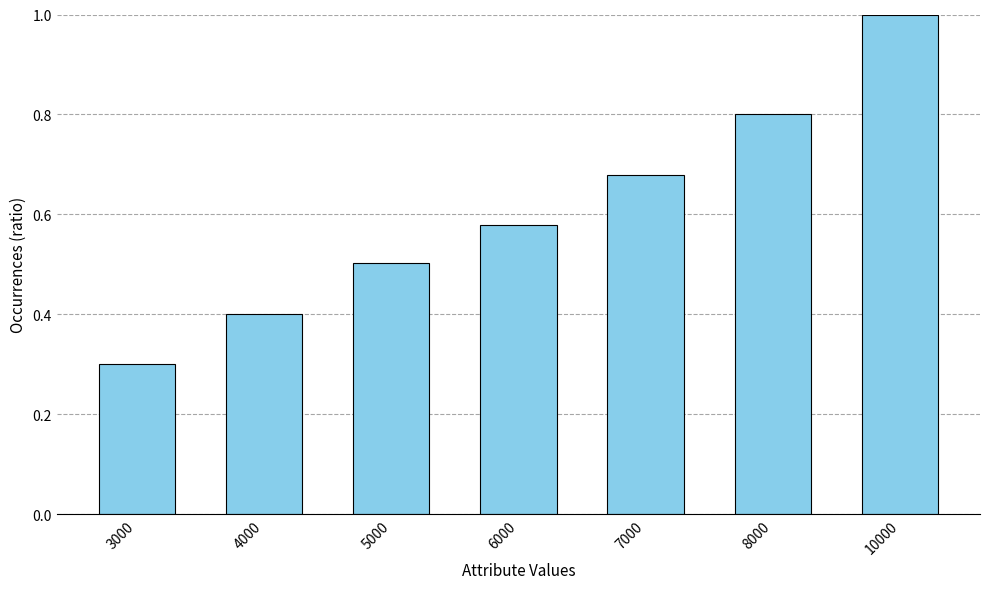

At which label is the value closest to 0?

3000